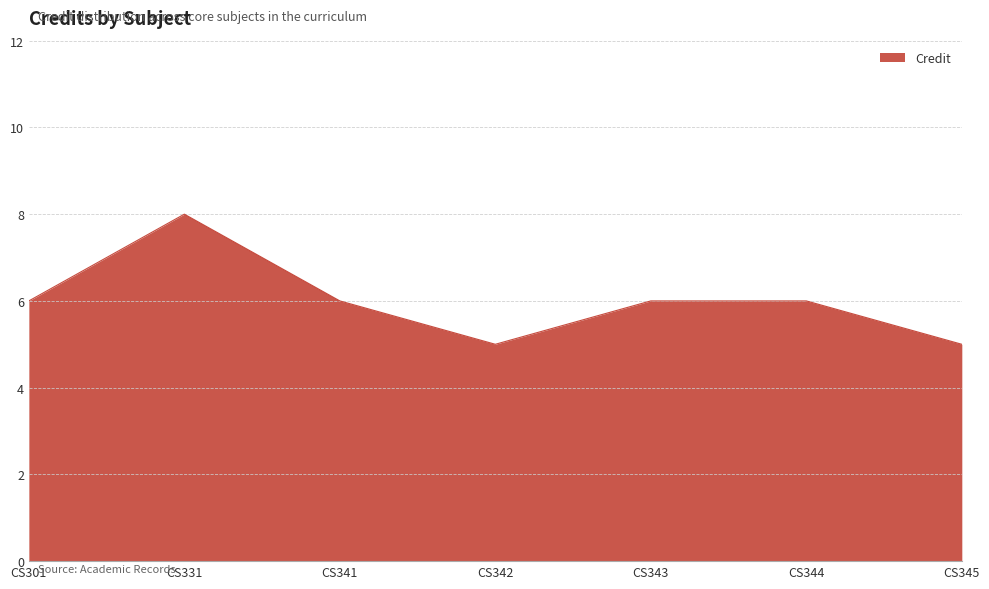

The value at CS331 is 8. True or false?

True